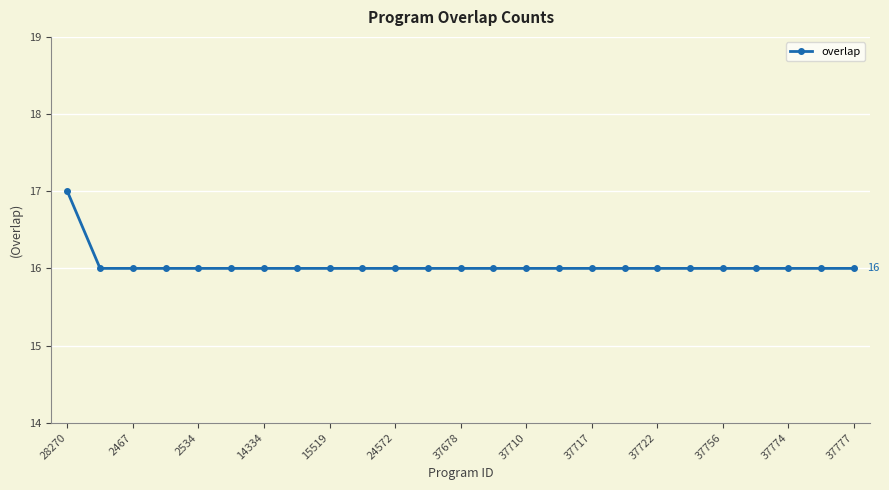

What is the average value?

16